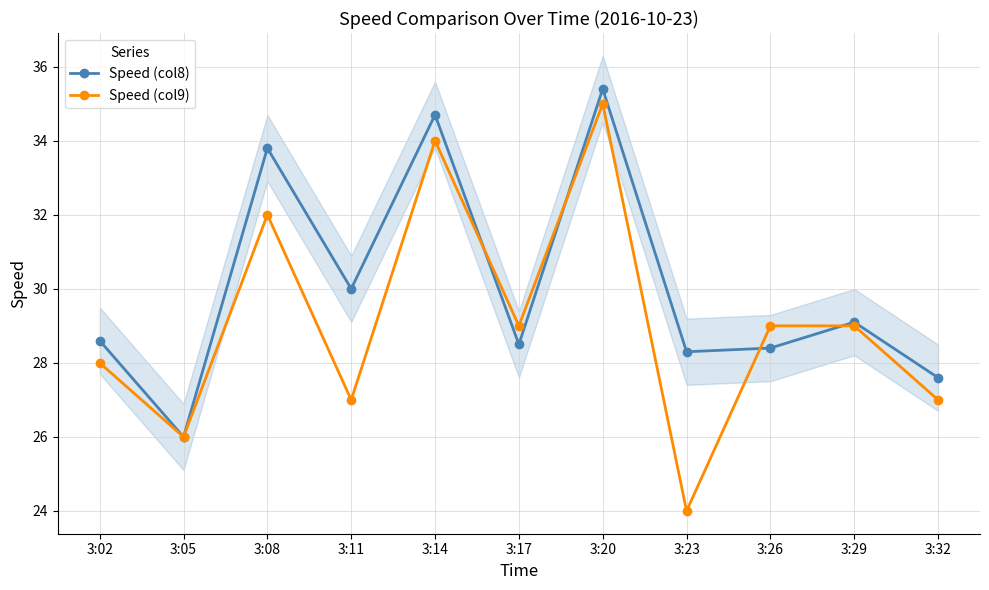

How many intersections are there between Speed (col9) and Speed (col8)?

4